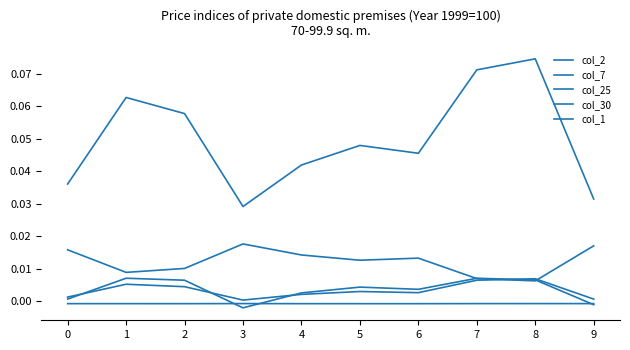

The col_30 series shows 0.0 at 5. True or false?

True